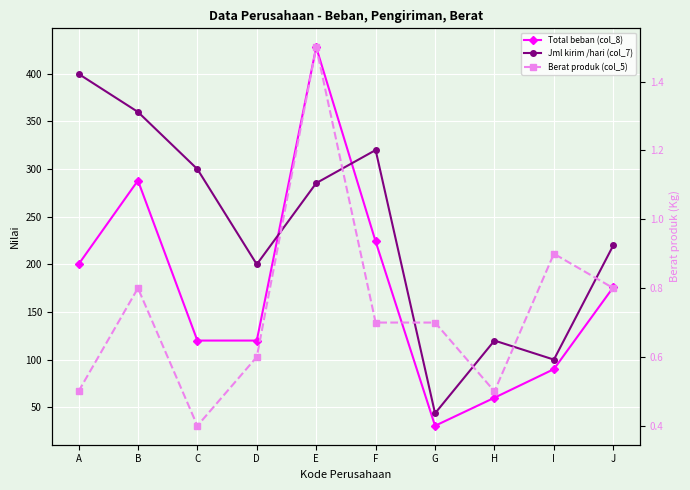

True or false: Berat produk (col_5) and Jml kirim /hari (col_7) cross at least once.

False